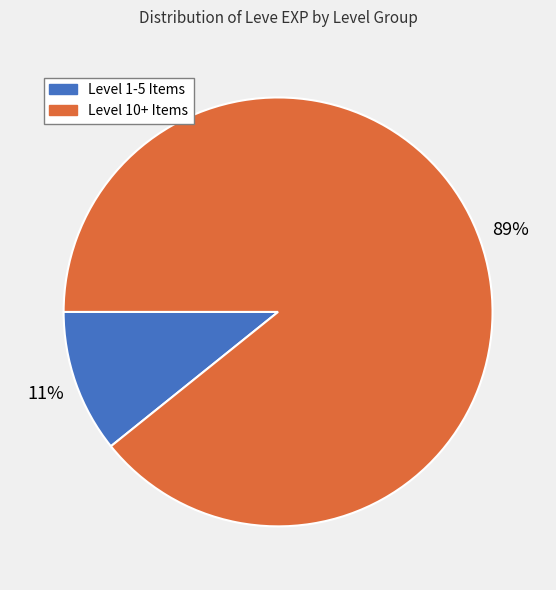

Does any single category account for the majority?

Yes